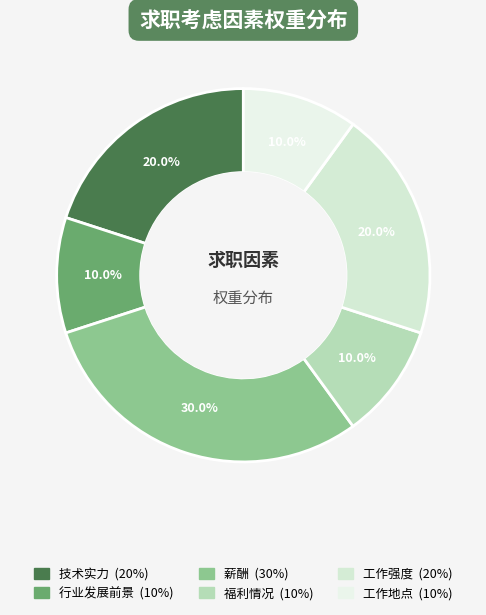

Is there a majority slice in this chart?

No